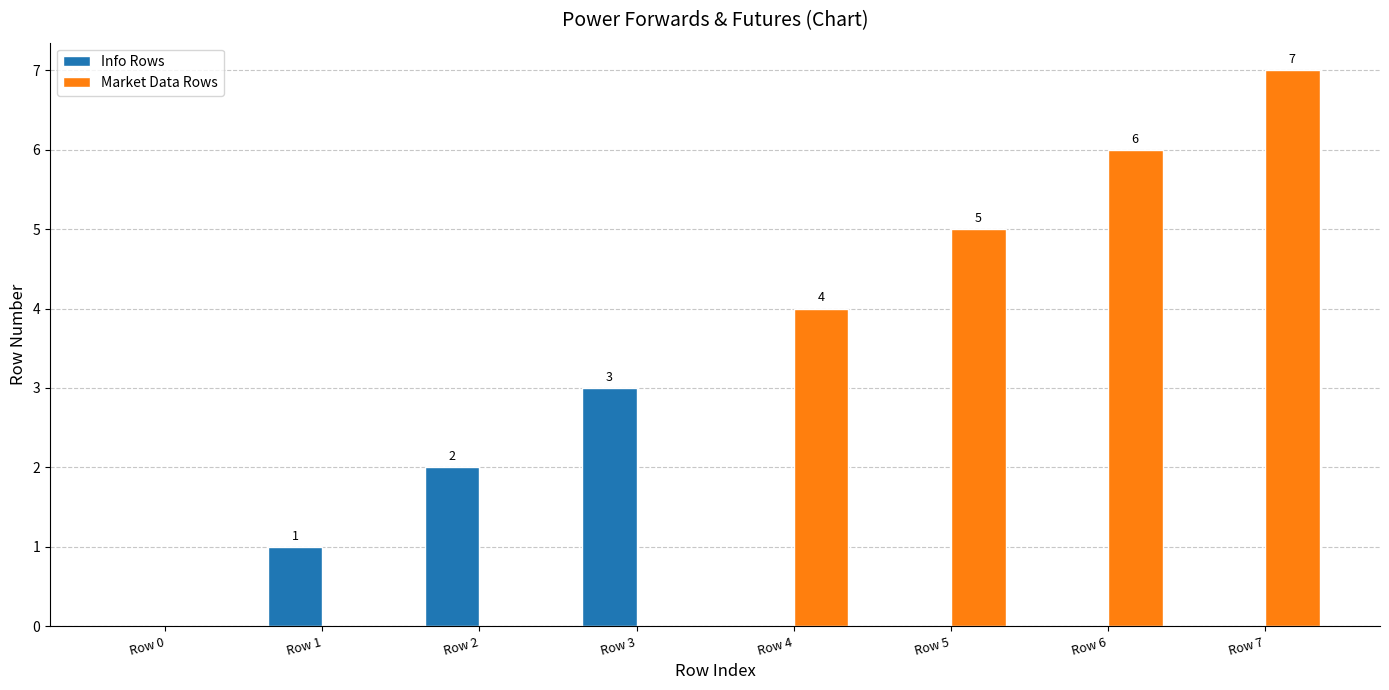

Count the number of categories in the chart.

8